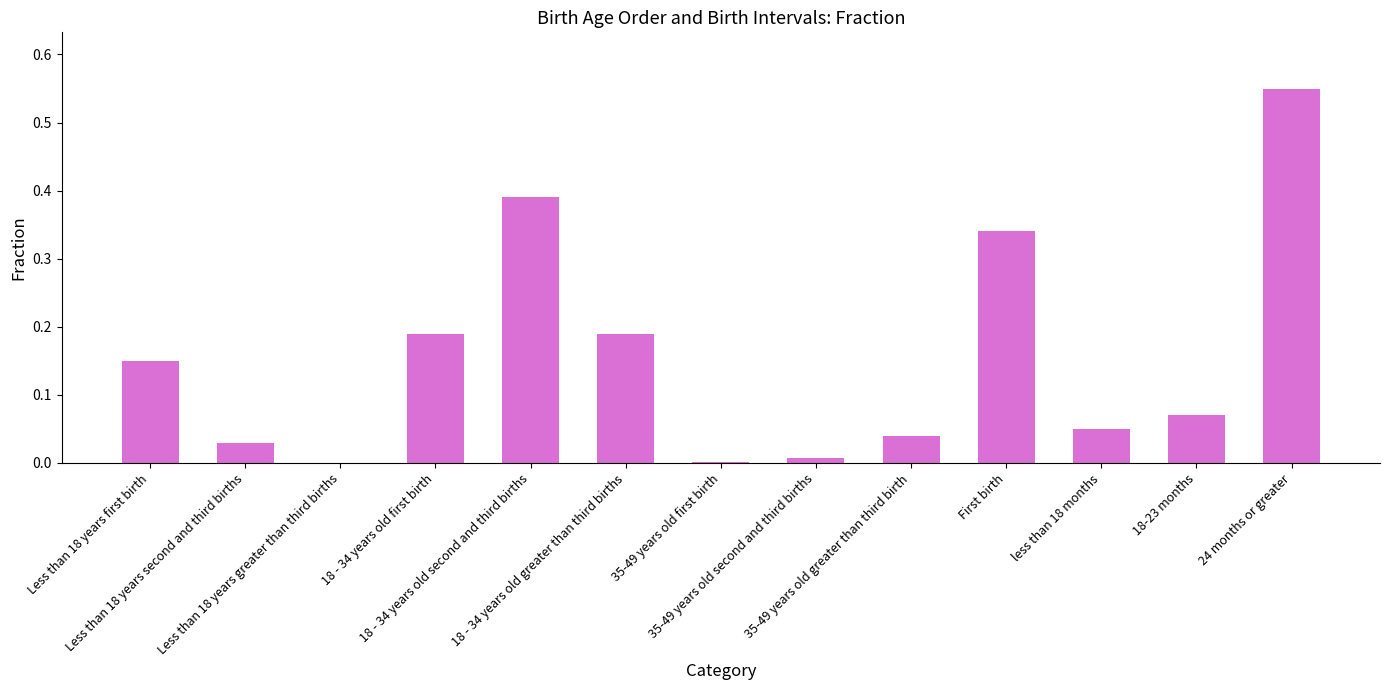

Are the bars horizontal?

No